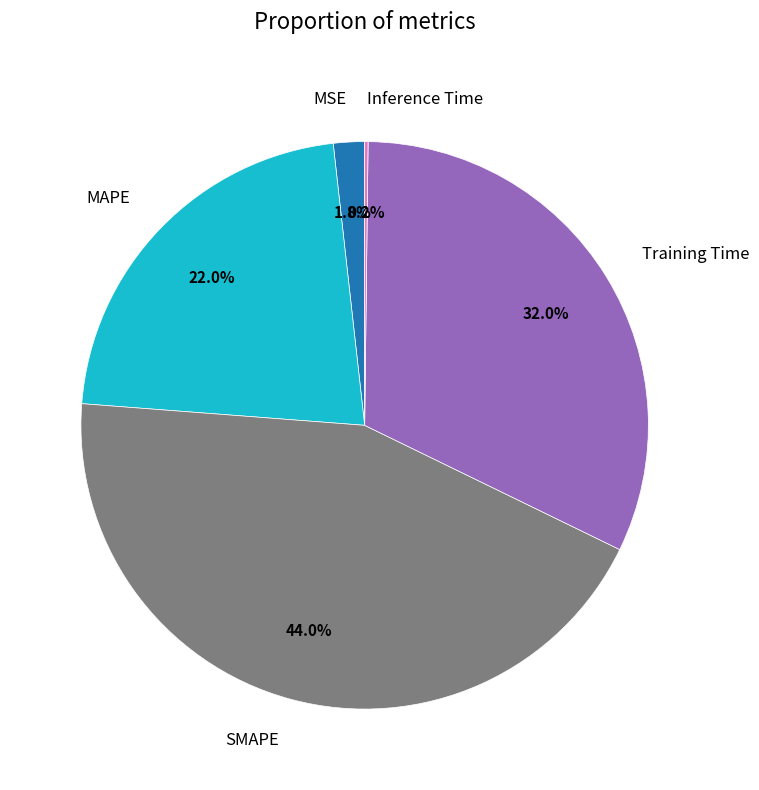

Which slice is the largest?

SMAPE